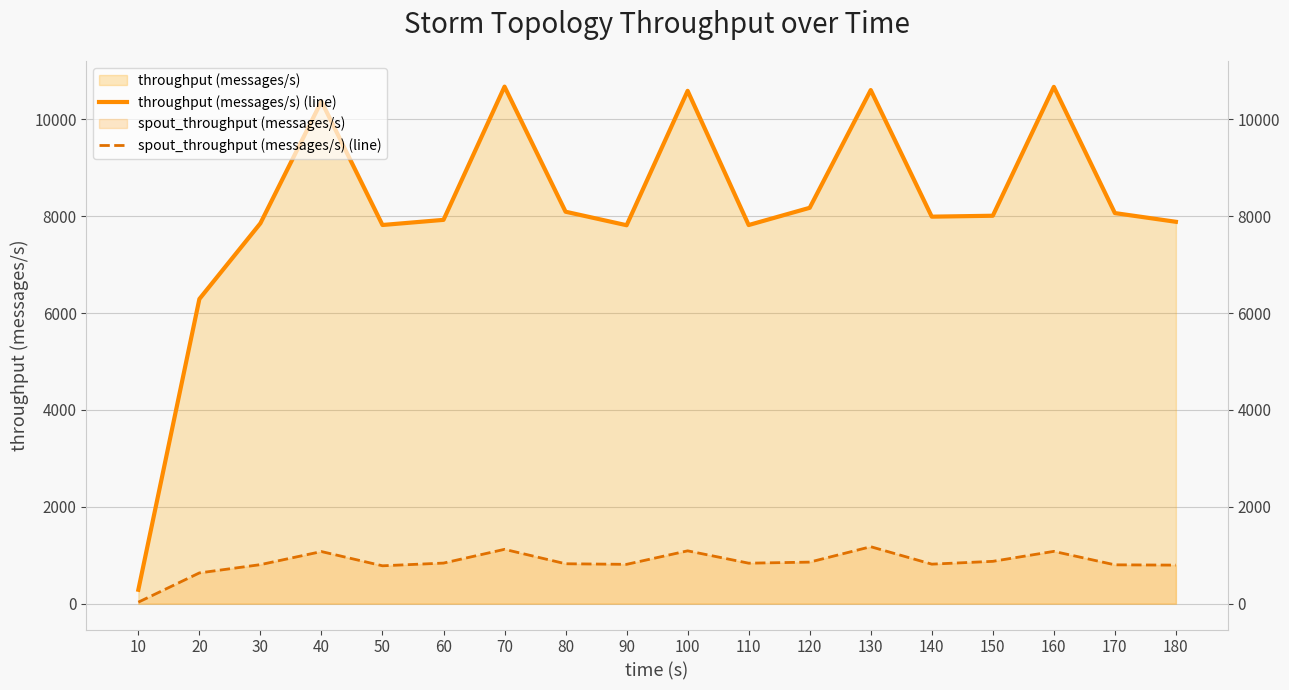

Rank the series at 170 from highest to lowest value.

throughput (messages/s) (line), spout_throughput (messages/s) (line)